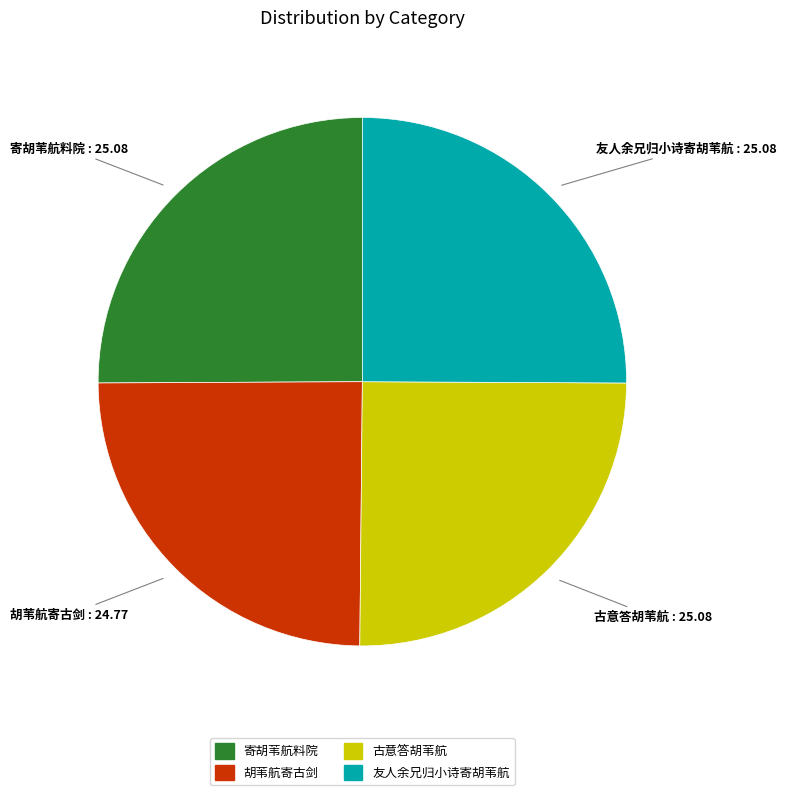

Does any single category account for the majority?

No